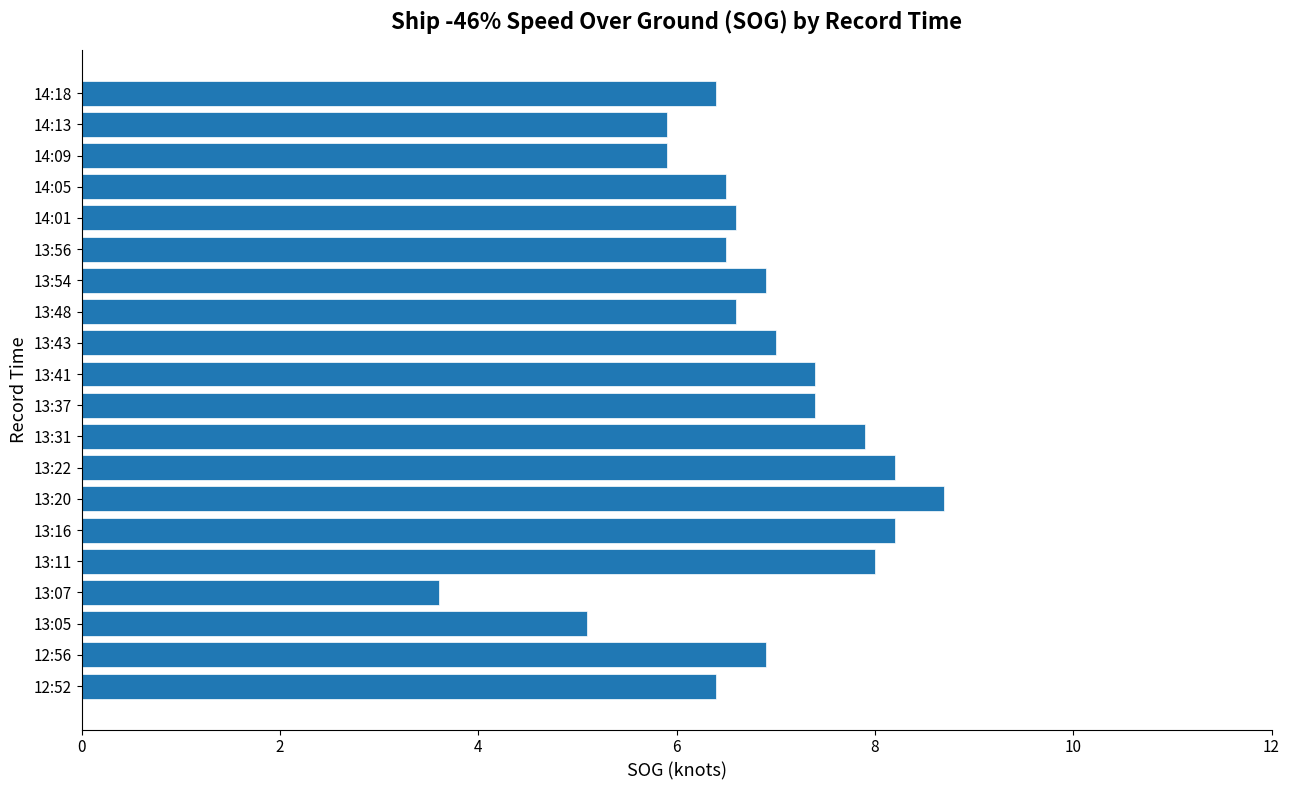

The value at 13:31 is 7.9. True or false?

True